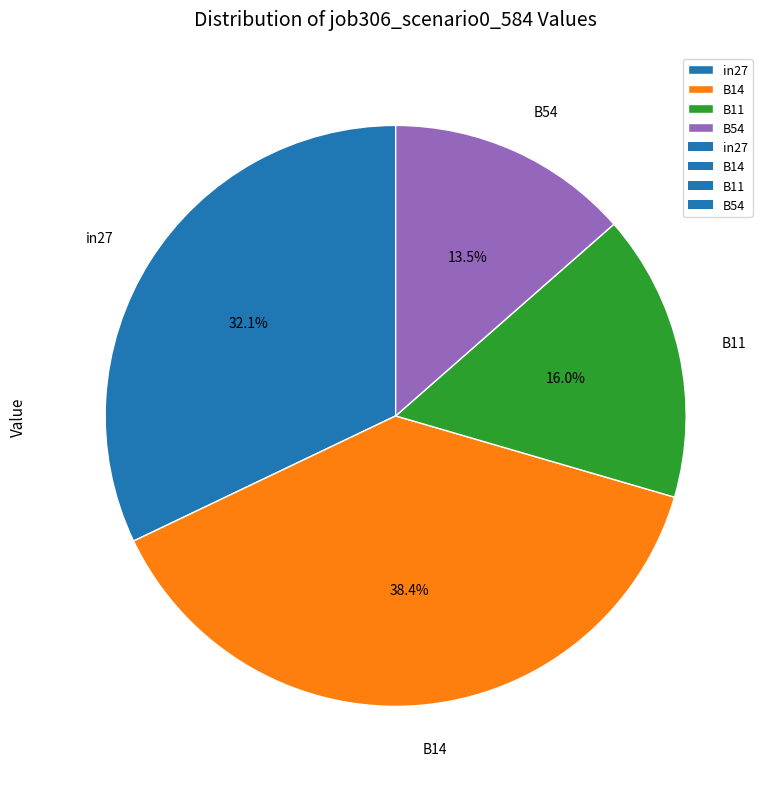

Does B14 represent more than half of the total?

No